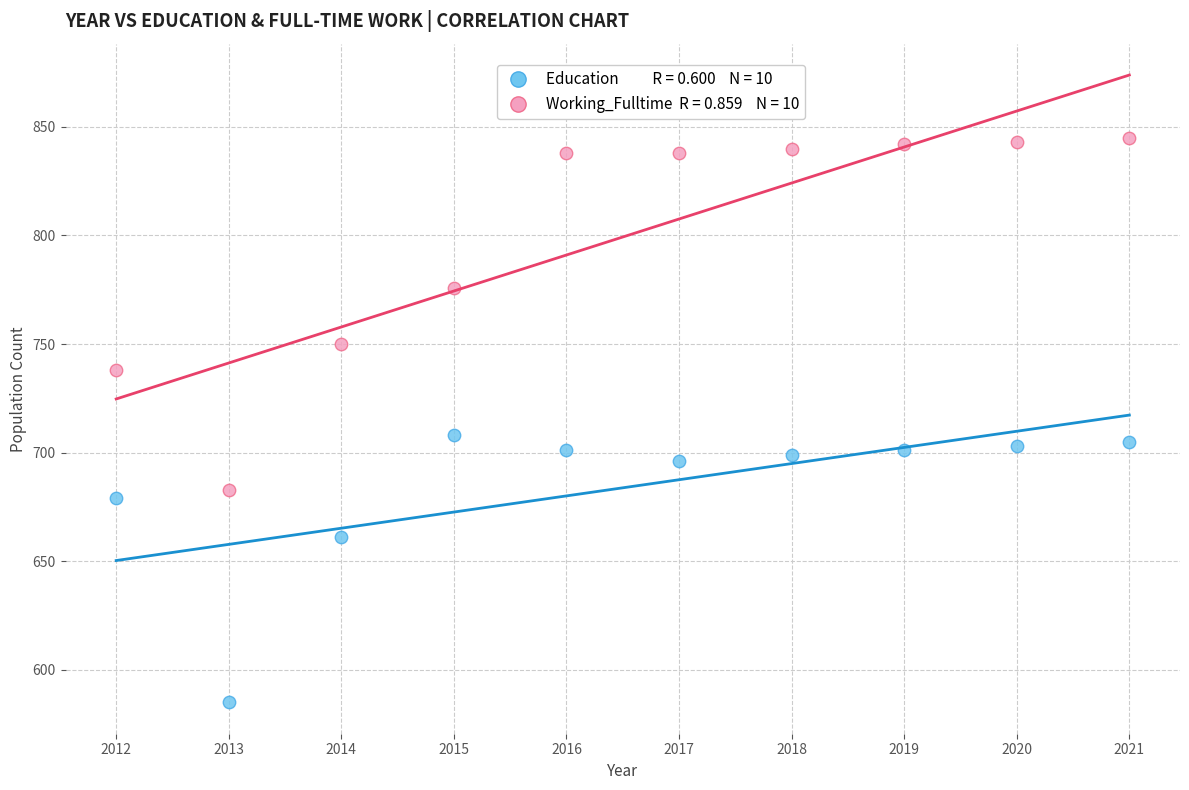

Across all data points, what is the range of Y values (max minus min)?

260